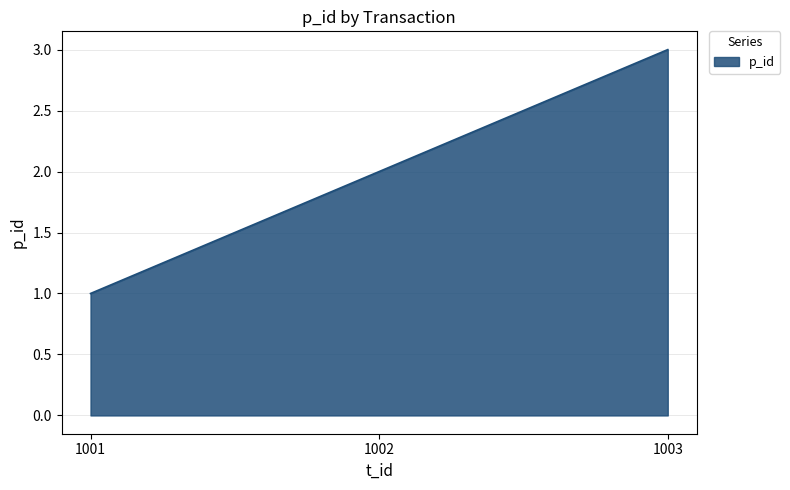

What is the average value?

2